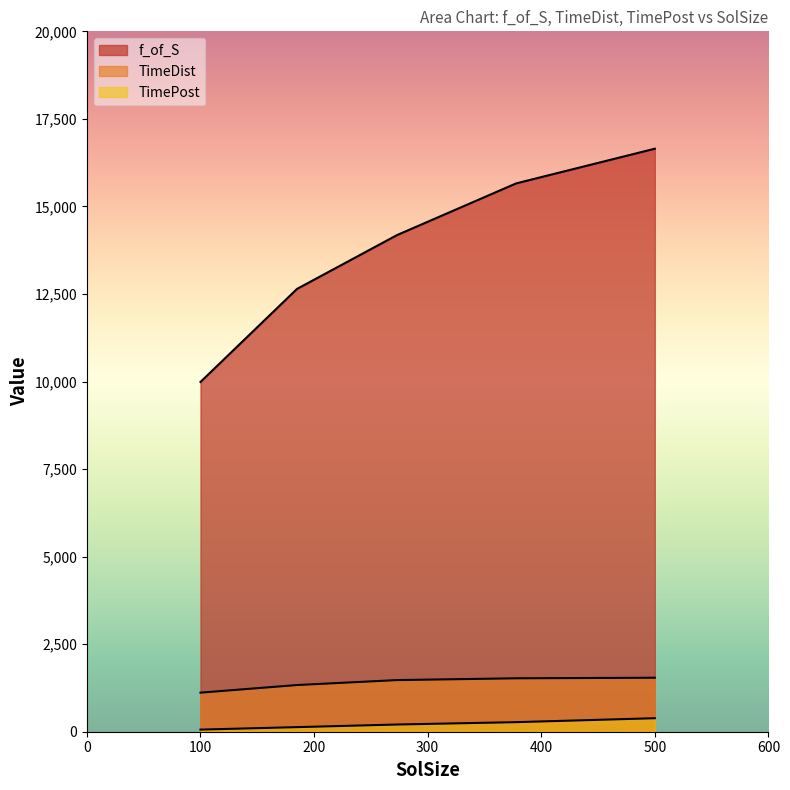

Reading right to left, list all the values displayed in this chart.

f_of_S: 500=16648.0	378=15658.5	273=14181.2	185=12644.8	100=9987.8
TimeDist: 500=1541.7	378=1525.5	273=1474.6	185=1333.1	100=1115.6
TimePost: 500=385.5	378=273.1	273=205.6	185=130.8	100=60.4